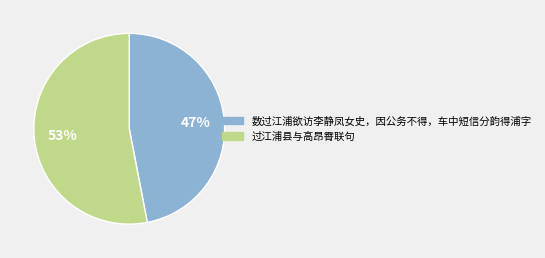

Combined, do 数过江浦欲访李静凤女史，因公务不得，车中短信分韵得浦字 and 过江浦县与高昂霄联句 account for over 50%?

Yes